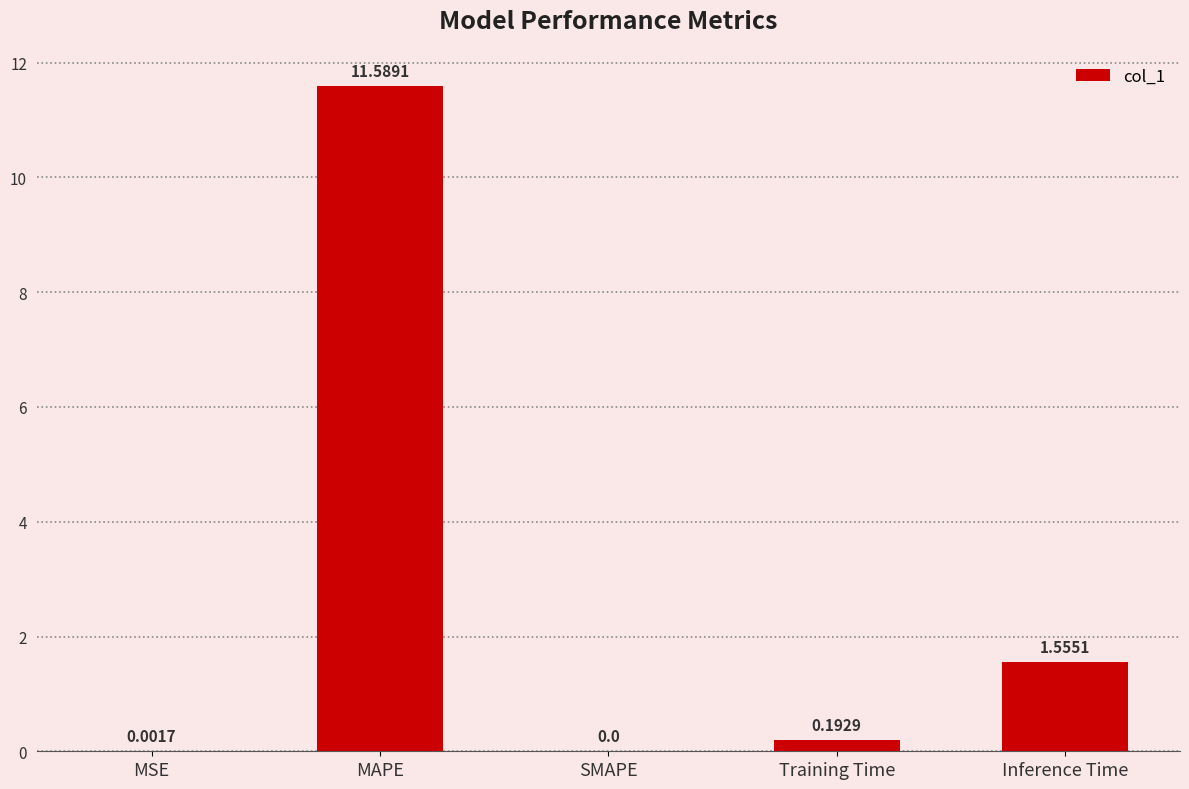

Between MSE and SMAPE, which is larger?

MSE